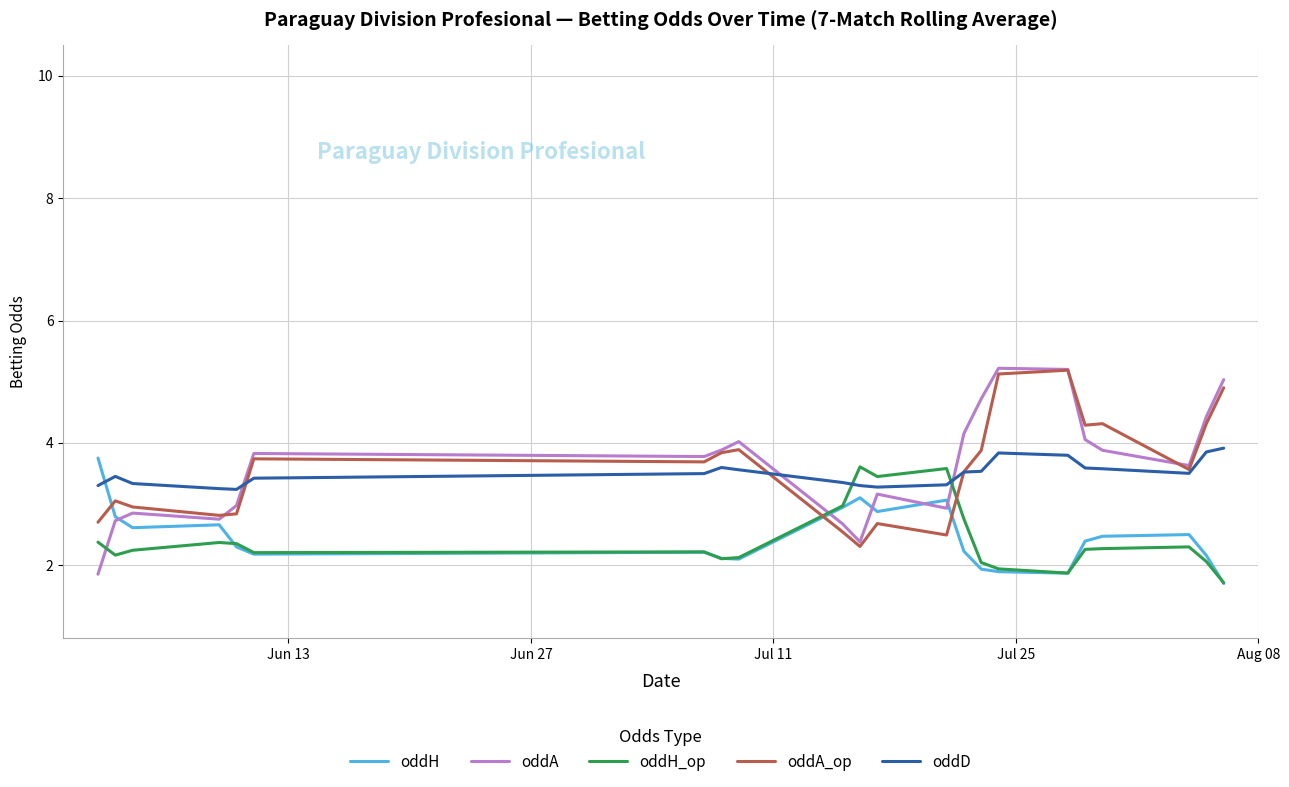

True or false: oddH_op and oddD cross at least once.

True